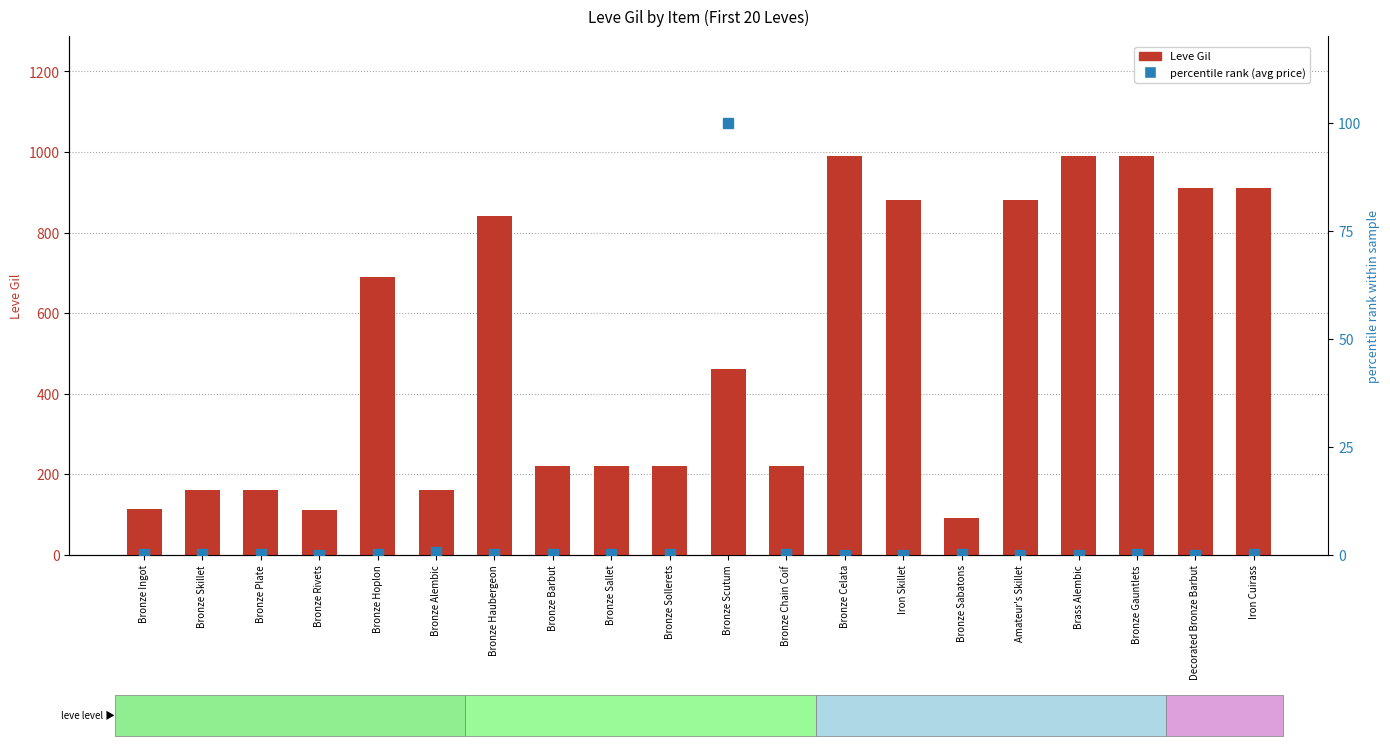

What is the value of the Leve Gil bar at the 15th from the left?

90.0